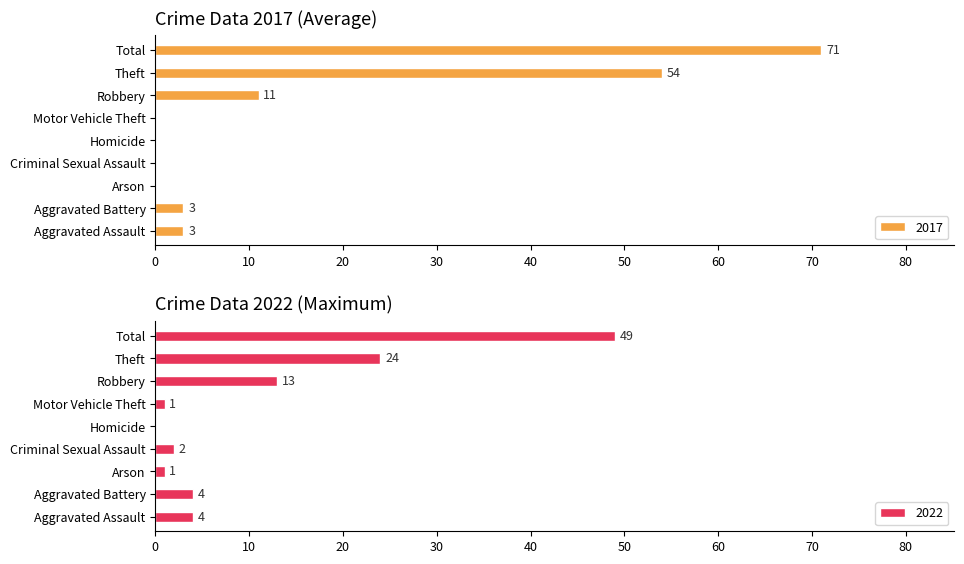

What is the maximum value for 2017?

71